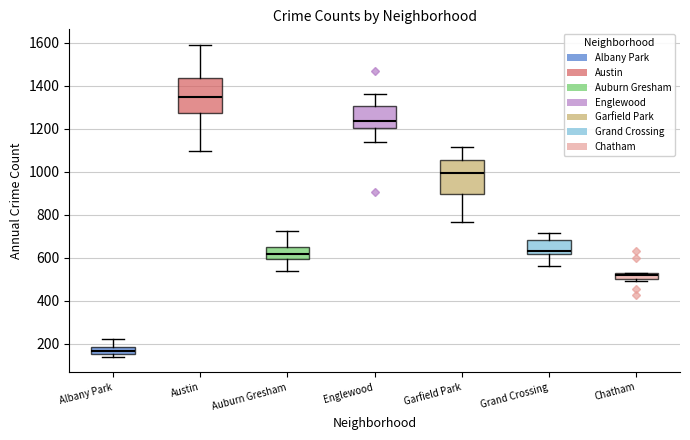

Which box has the lowest median line?

Albany Park